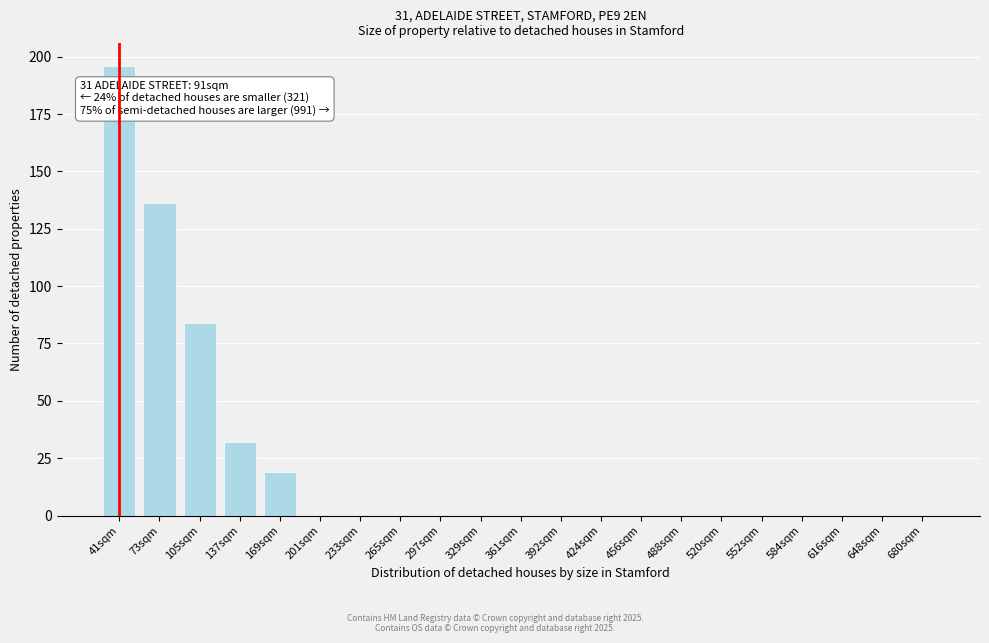

Reading left to right, extract all data points from this chart.

41sqm=196	73sqm=136	105sqm=84	137sqm=32	169sqm=19	201sqm=0	233sqm=0	265sqm=0	297sqm=0	329sqm=0	361sqm=0	392sqm=0	424sqm=0	456sqm=0	488sqm=0	520sqm=0	552sqm=0	584sqm=0	616sqm=0	648sqm=0	680sqm=0